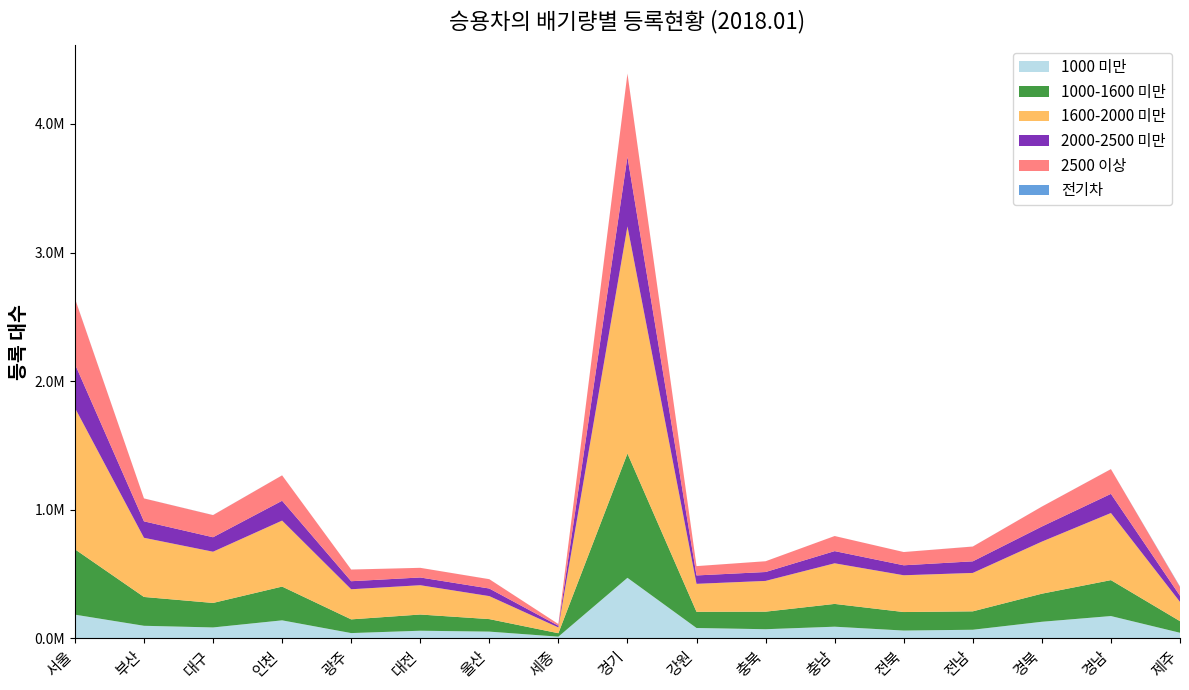

Reading right to left, what are all the values shown in this chart?

1000 미만: 제주=44218	경남=174228	경북=129721	전남=67731	전북=61372	충남=91465	충북=71868	강원=81299	경기=471481	세종=13947	울산=53149	대전=60093	광주=41826	인천=140800	대구=85677	부산=98529	서울=185102
1000-1600 미만: 제주=90200	경남=279313	경북=218310	전남=143153	전북=144069	충남=177109	충북=136383	강원=126020	경기=966395	세종=26750	울산=97370	대전=126039	광주=106608	인천=262514	대구=190446	부산=224137	서울=508440
1600-2000 미만: 제주=149674	경남=521813	경북=404808	전남=298577	전북=285916	충남=315753	충북=239139	강원=217374	경기=1766057	세종=44980	울산=178711	대전=227833	광주=234108	인천=512998	대구=398250	부산=460035	서울=1099714
2000-2500 미만: 제주=47940	경남=148818	경북=117497	전남=90262	전북=77515	충남=94817	충북=69288	강원=65337	경기=541165	세종=13299	울산=59169	대전=60150	광주=62538	인천=154286	대구=112537	부산=127984	서울=340668
2500 이상: 제주=68244	경남=192167	경북=154714	전남=114788	전북=102991	충남=117195	충북=83582	강원=72288	경기=645995	세종=13147	울산=72317	대전=74928	광주=90627	인천=197559	대구=172069	부산=177981	서울=509253
전기차: 제주=3329	경남=459	경북=265	전남=392	전북=140	충남=175	충북=99	강원=170	경기=791	세종=26	울산=190	대전=103	광주=198	인천=238	대구=630	부산=392	서울=1178